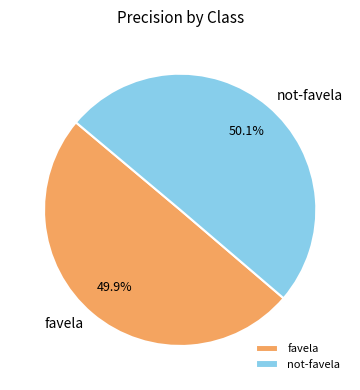

To the nearest percent, what percentage of the pie is not-favela?

50%